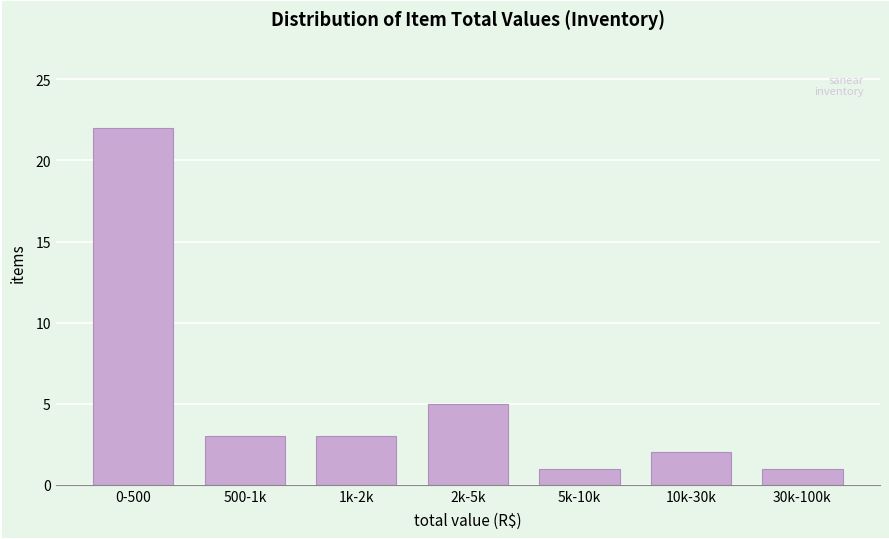

Reading left to right, transcribe all the data shown in this chart.

22	3	3	5	1	2	1